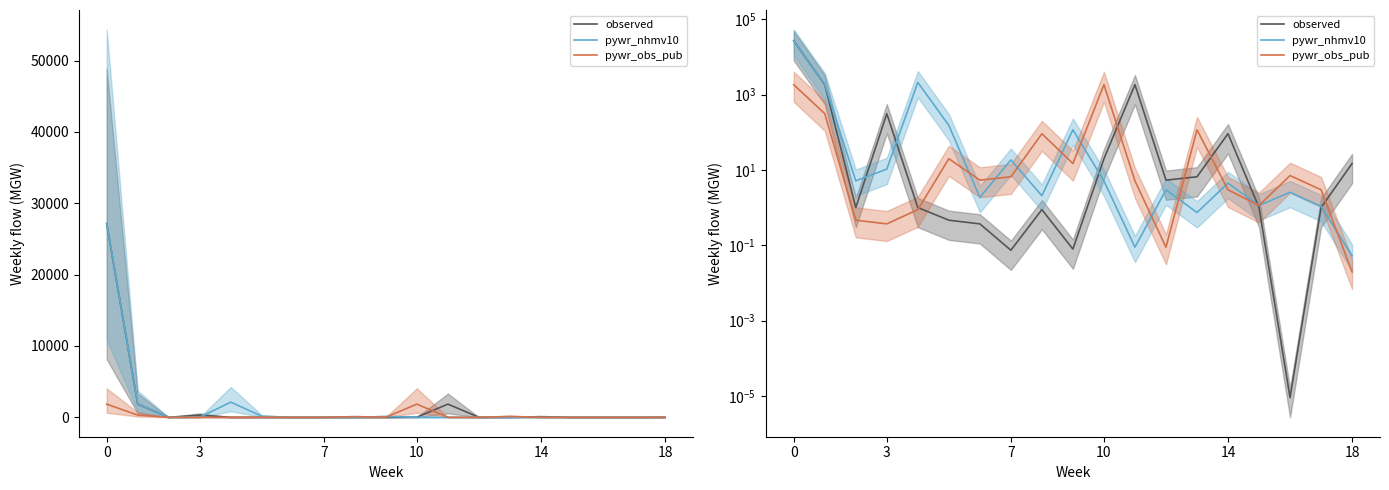

What is the spread (max minus min) of values at 0?

25342.6